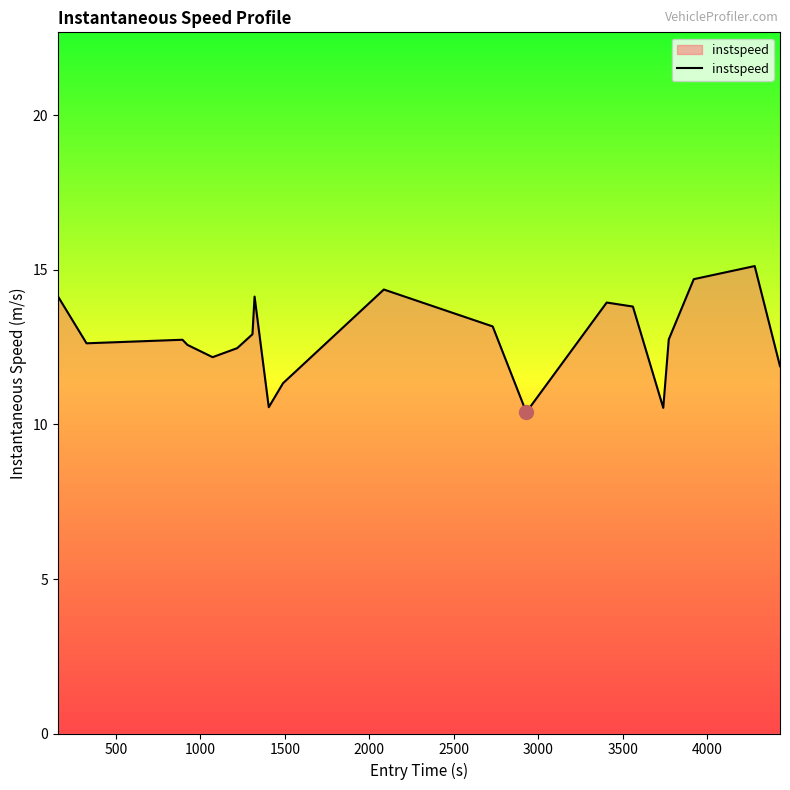

What is the minimum value shown in the chart?

10.4